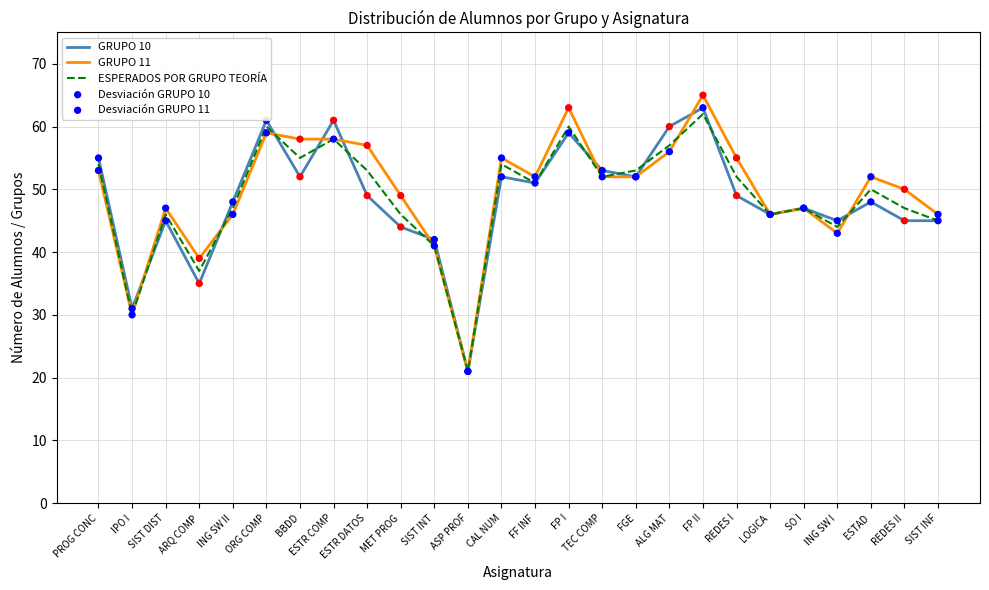

What is the total value across all series at ORG COMP?

180